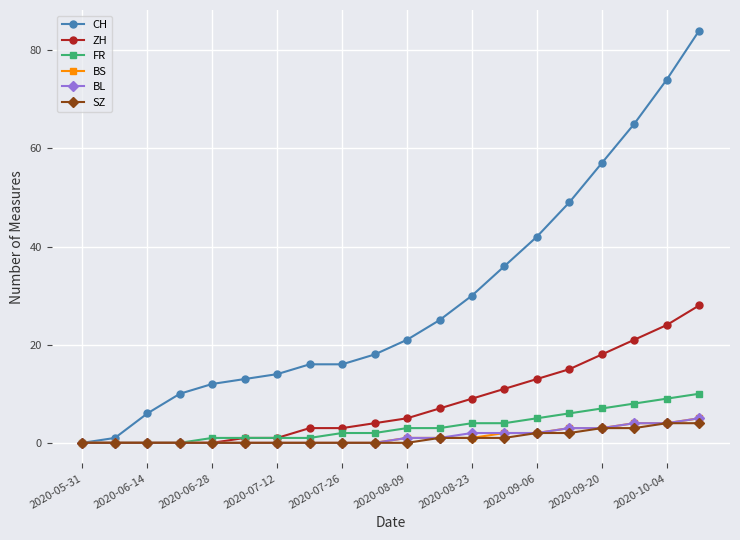

What is the maximum value shown in the chart?

84